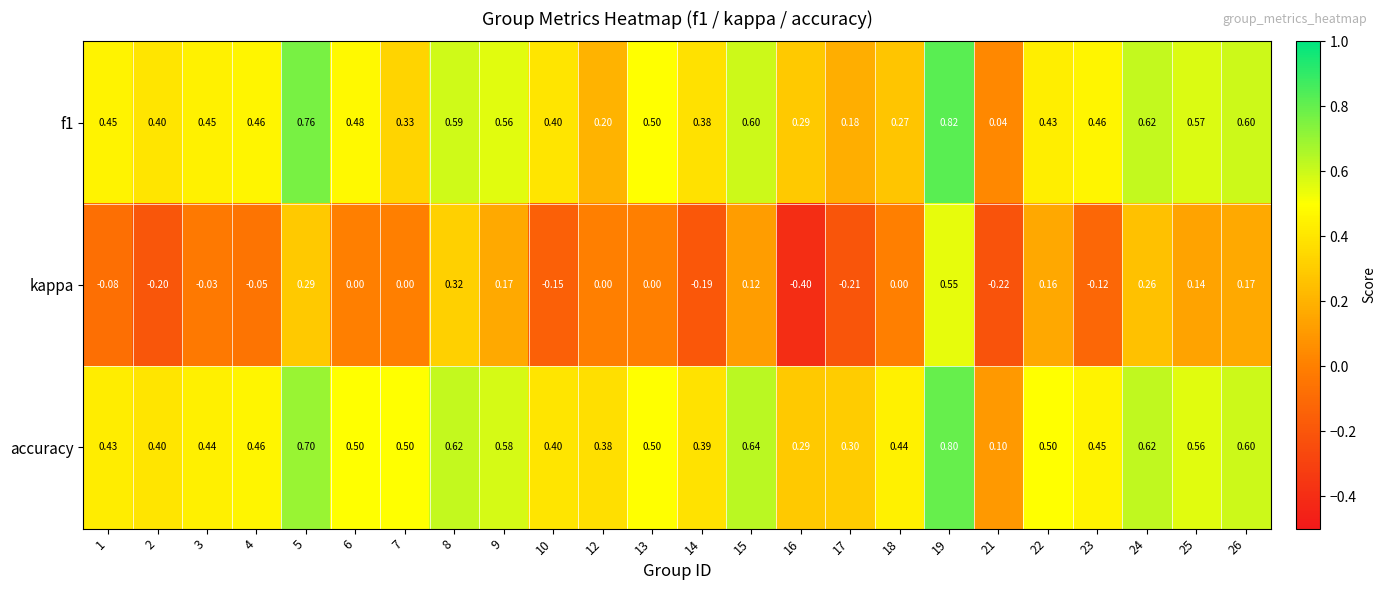

Is the value of f1 at 22 greater than the value of kappa at 14?

Yes